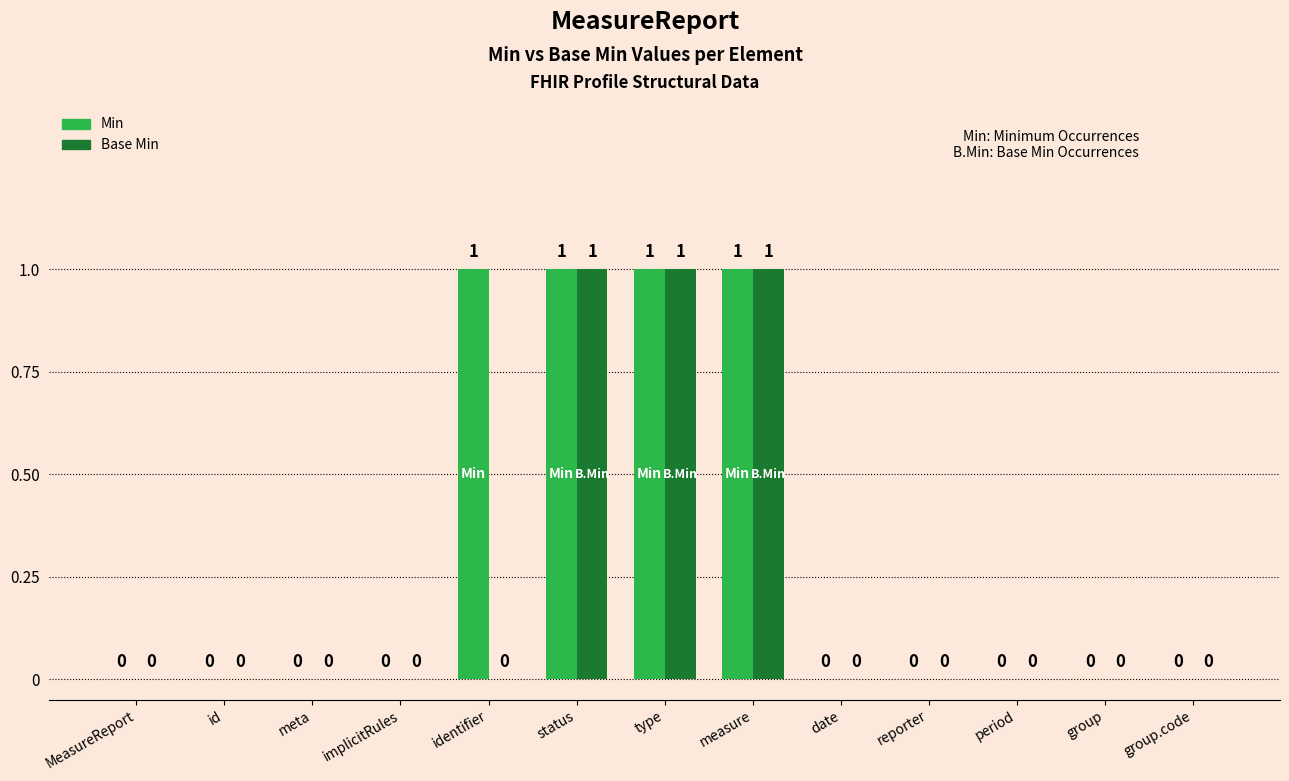

Is it true that Base Min equals -1 at implicitRules?

False